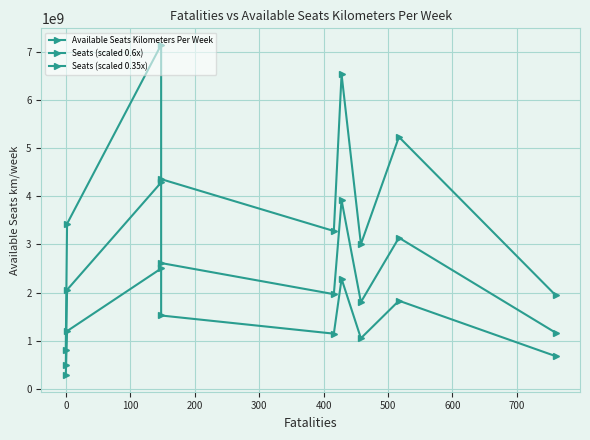

The value of Seats (scaled 0.6x) at 200 is 2611778446.8. True or false?

True